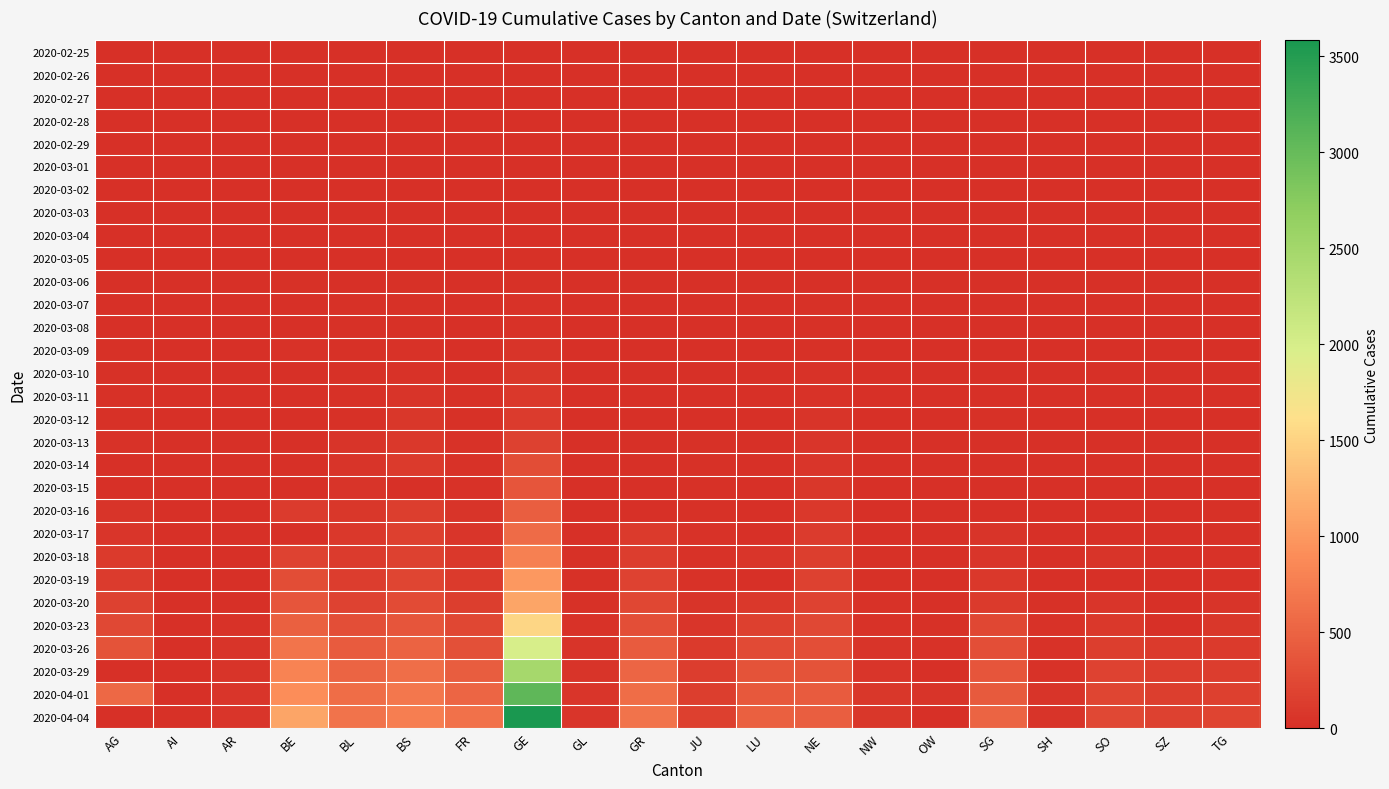

At which category does the chart reach its minimum across all series?

AG